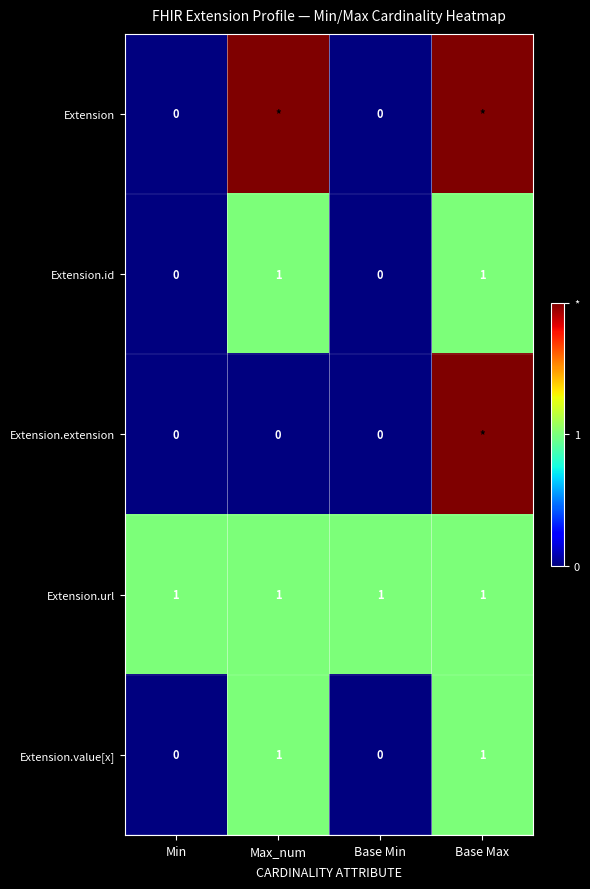

What is the total value across all series at Min?

1